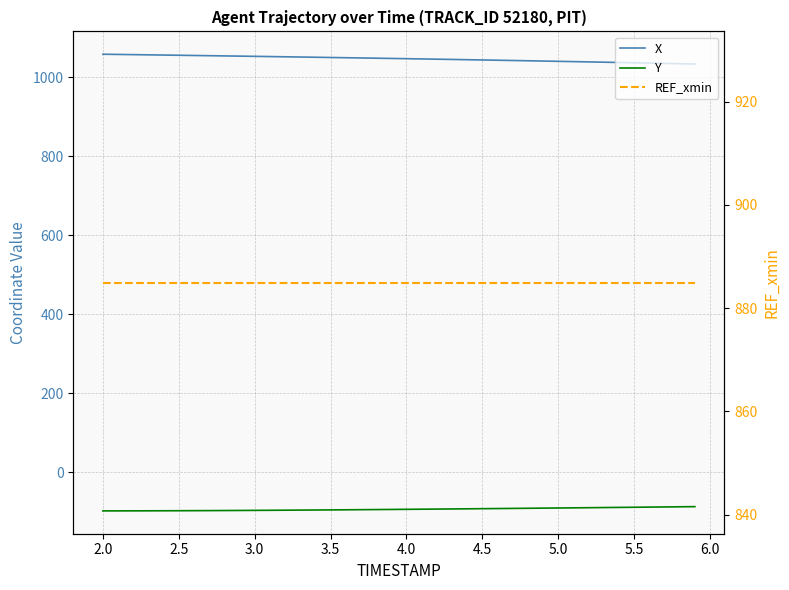

How many lines are shown in the chart?

3